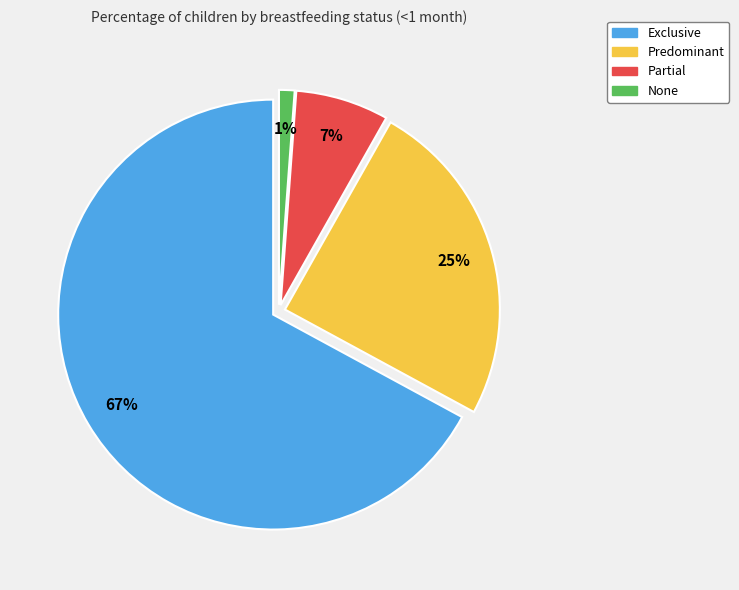

How many segments does this pie chart have?

4